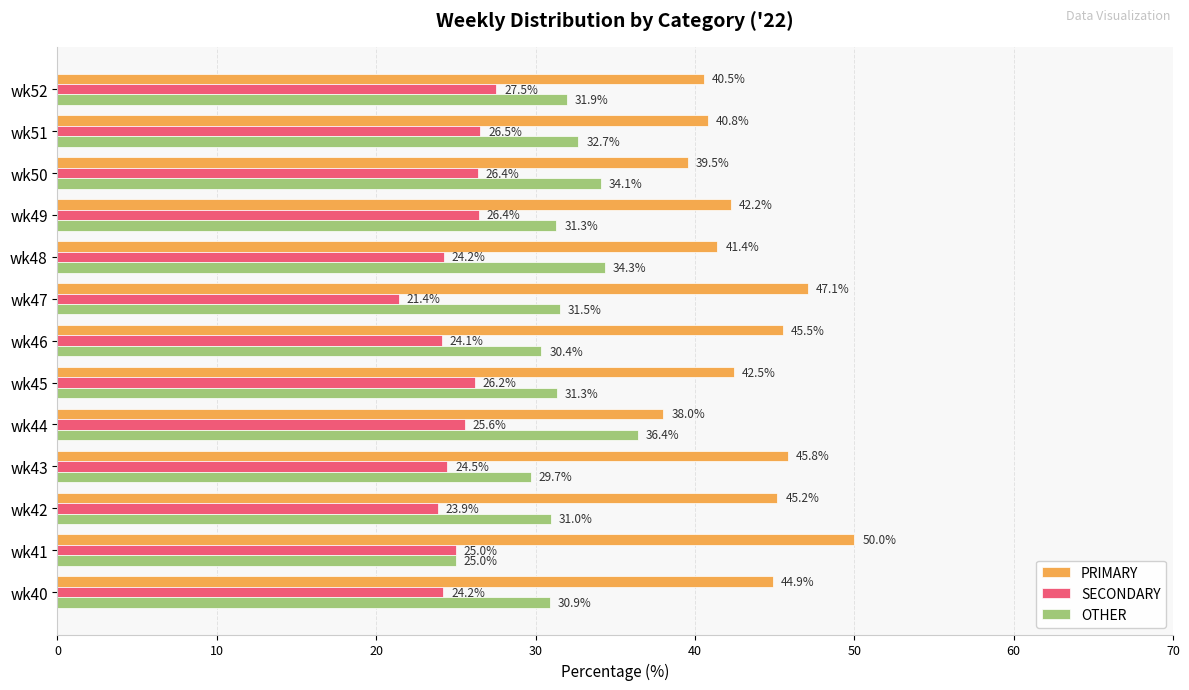

True or false: OTHER has a value of 34.3 at wk48.

True